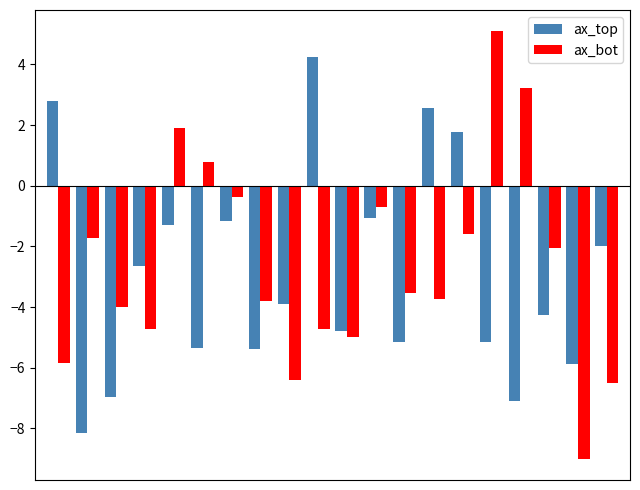

At how many categories does at least one series exceed 3?

3